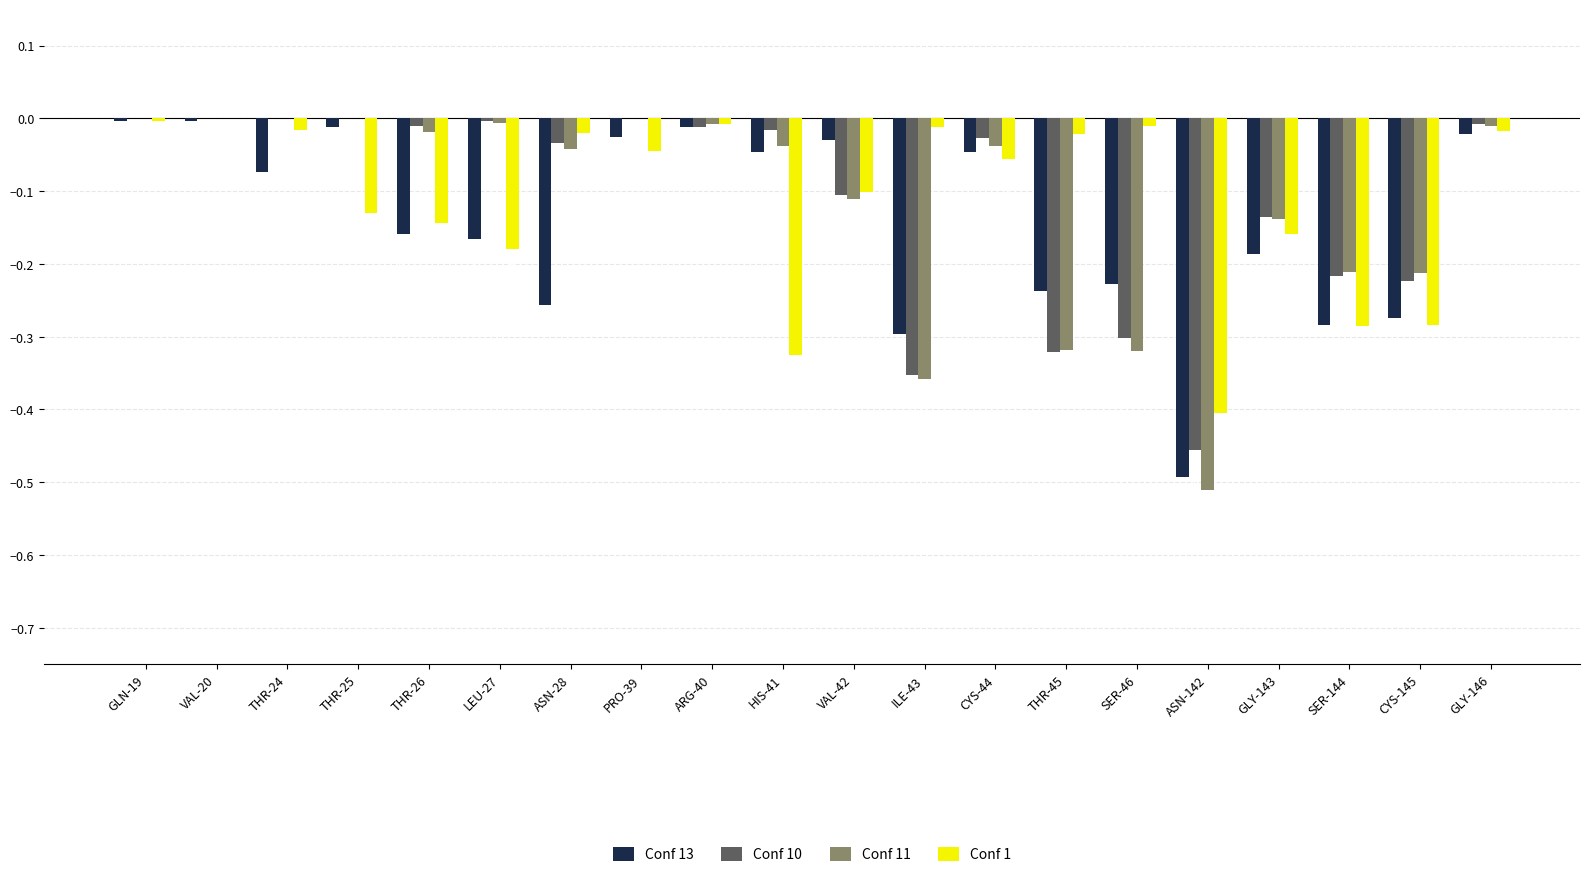

How many data points does each series have?

20